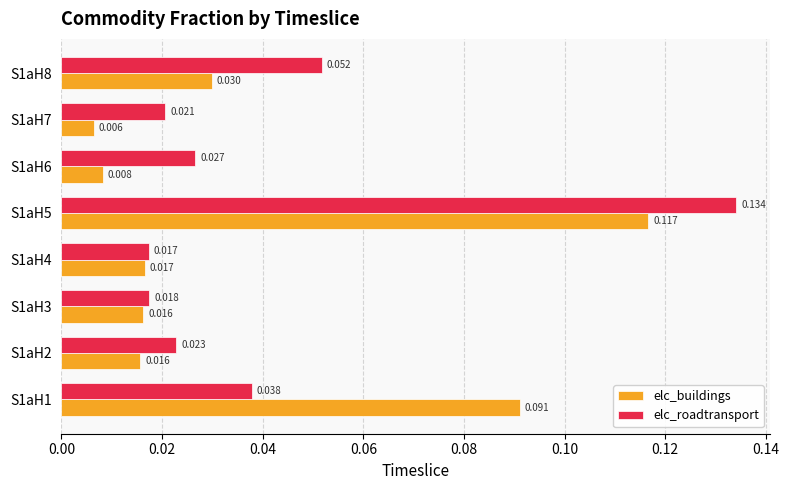

Count the elc_roadtransport values in the range 0 to 1.

8